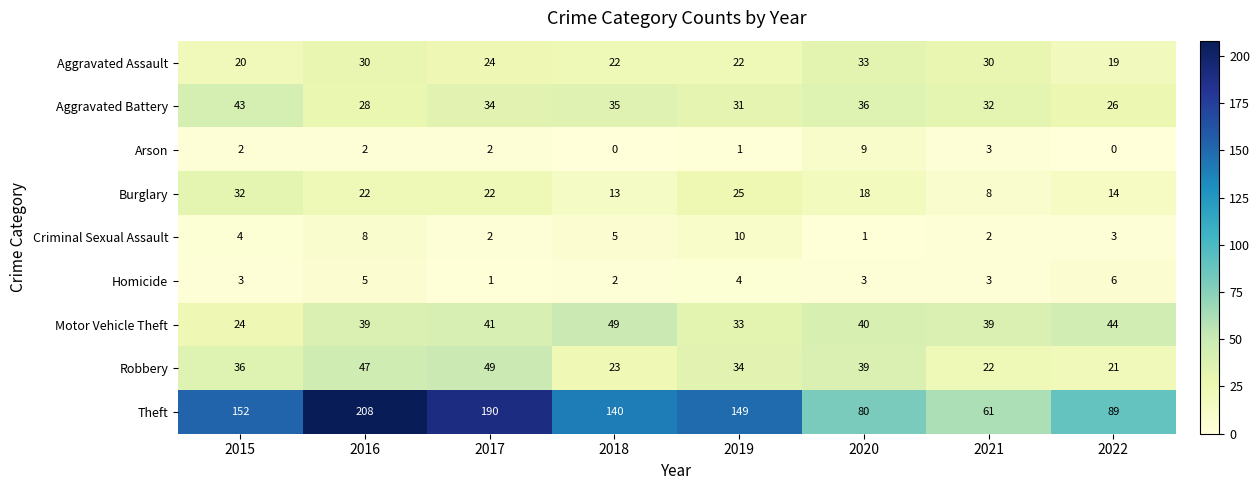

How many data points in Robbery are less than 36?

4